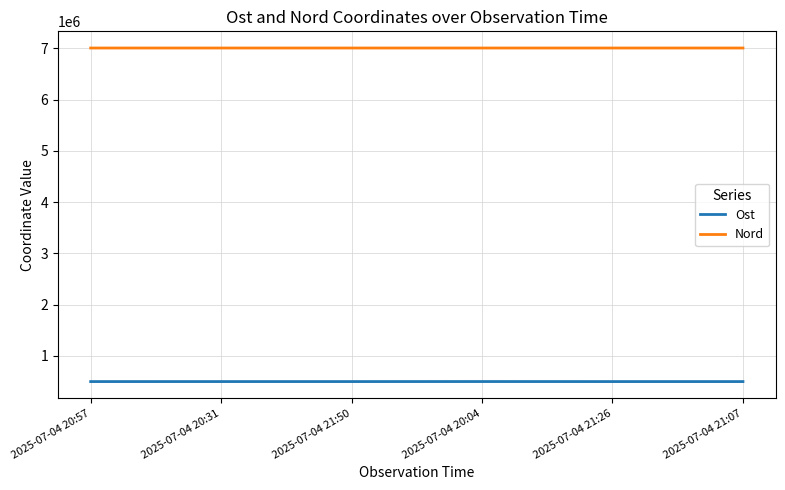

What is the lowest value of the Ost series?

498645